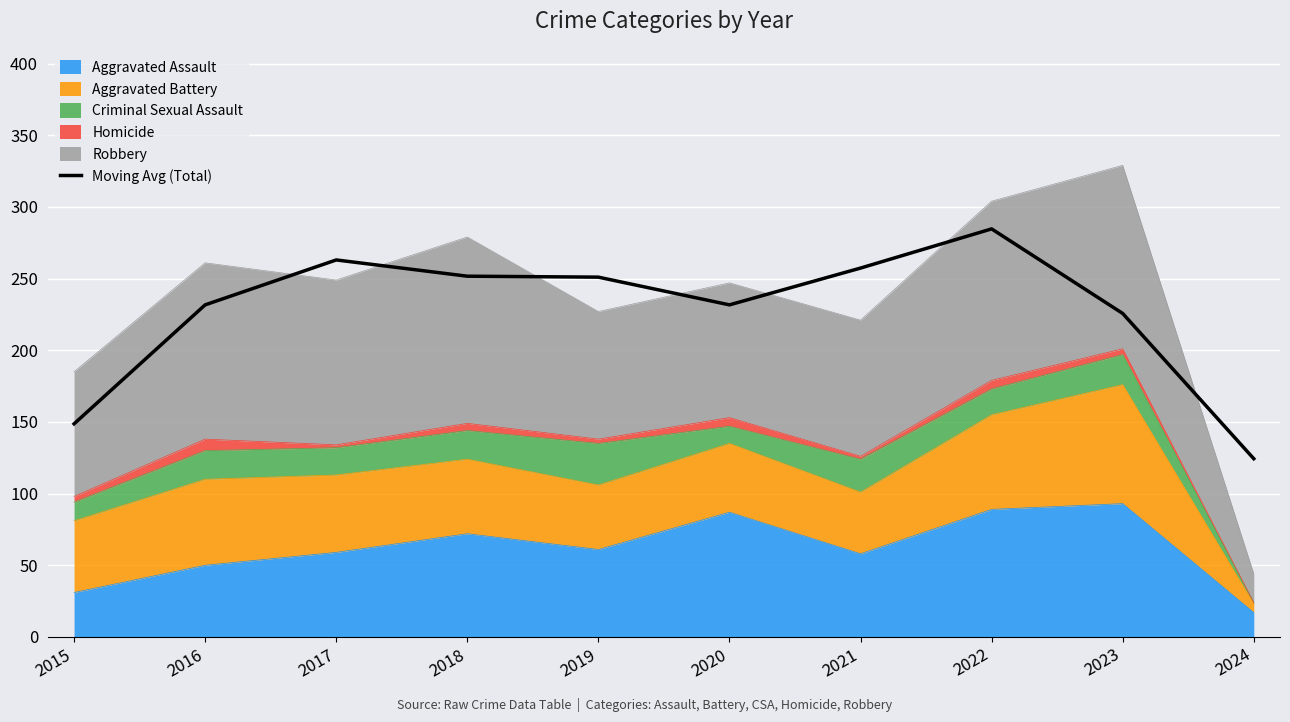

What is the sum of all values?

2269.7